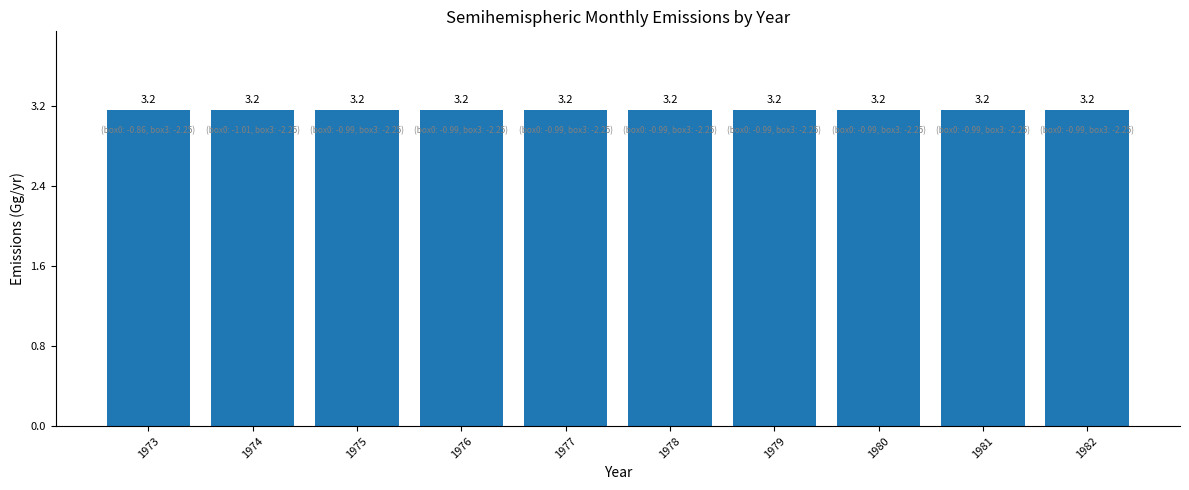

What is the ratio of the value at 1975 to the value at 1981?

1.0